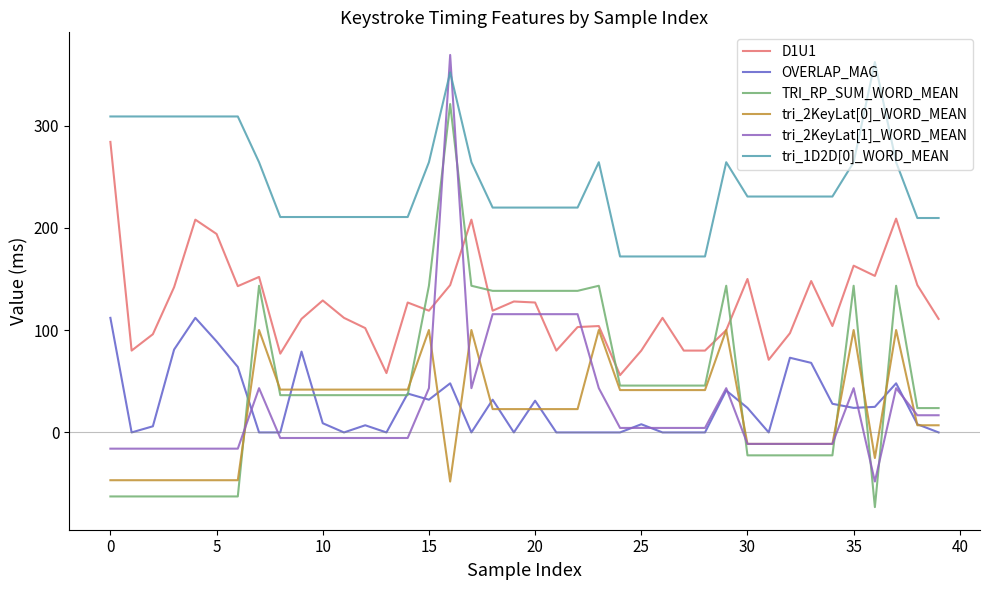

What is the minimum value for tri_2KeyLat[0]_WORD_MEAN?

-48.0